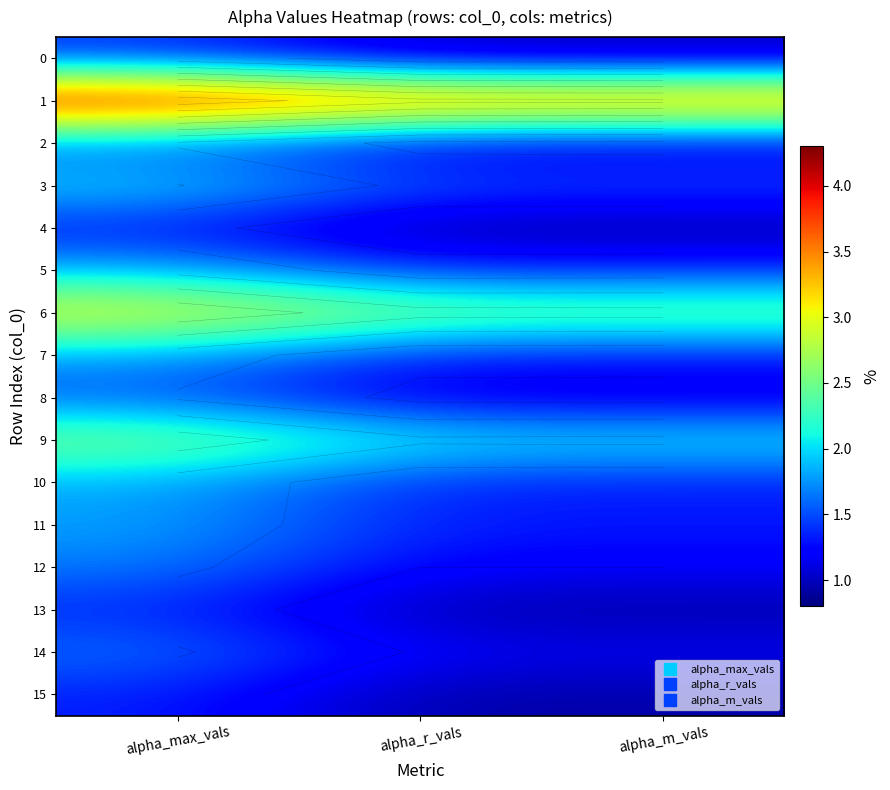

The value of 6 at alpha_r_vals is 0.8. True or false?

False